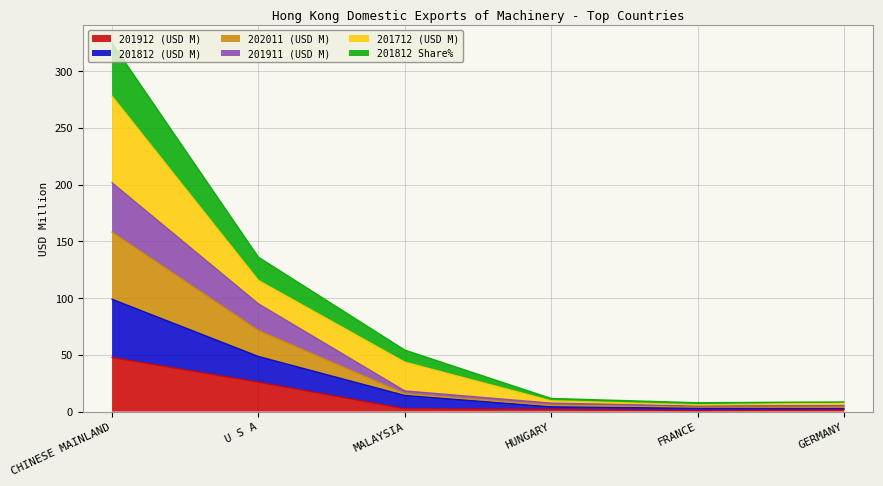

What is the highest value of the 201912 (USD M) series?

47.7